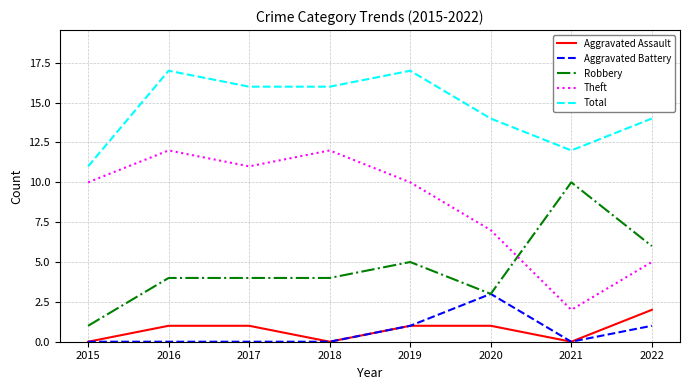

True or false: Robbery has a value of 3 at 2020.

True